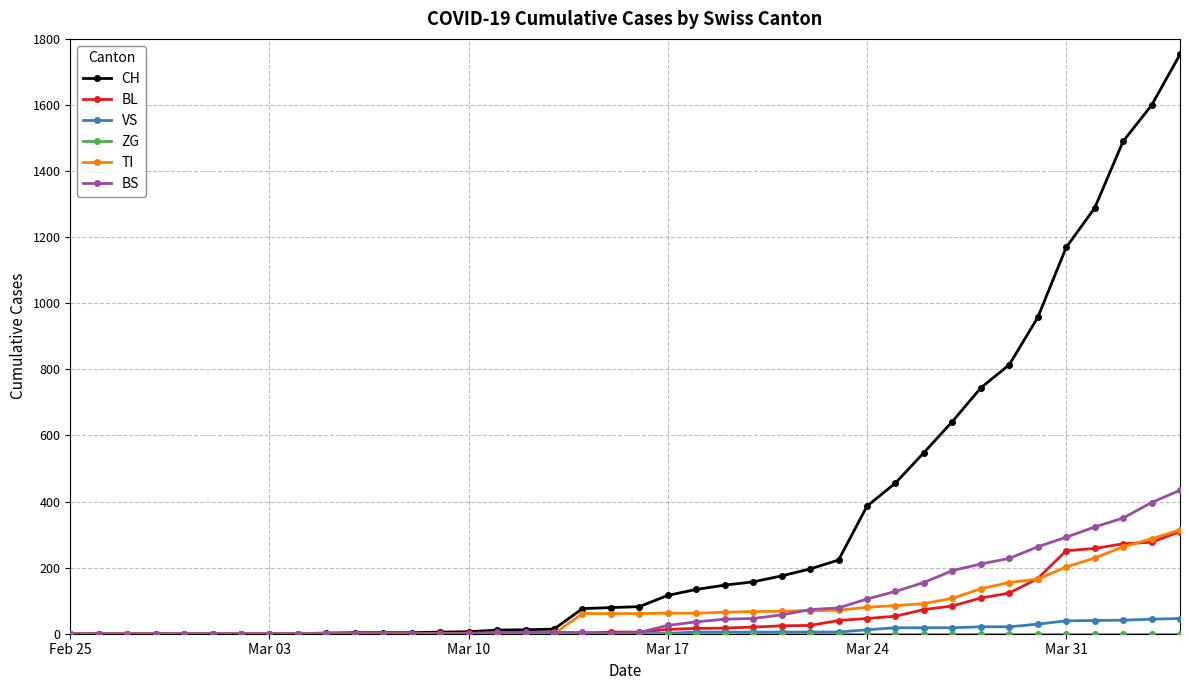

Which series has the largest total across all categories?

CH